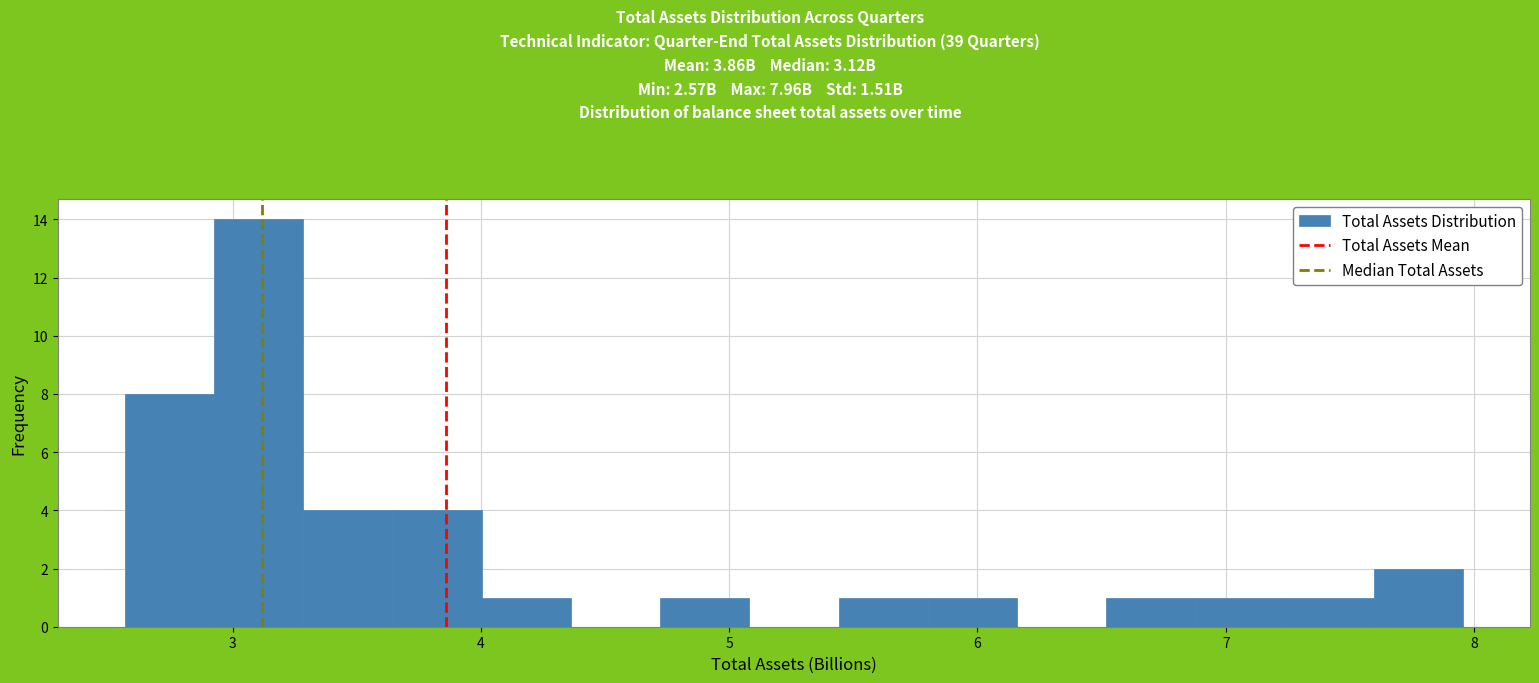

Read against the x-axis, roughly where is the centre of the tallest bar?

3.1